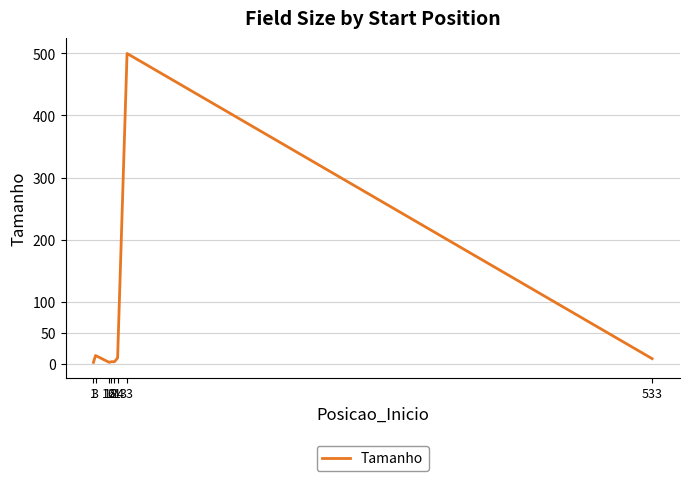

What is the sum of all values?

540